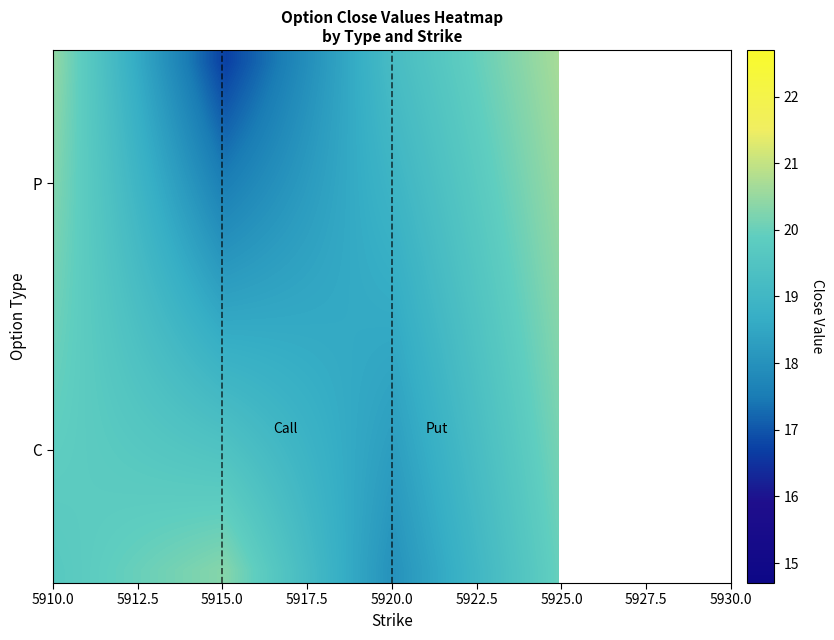

Where does the P series first go above 19?

5910